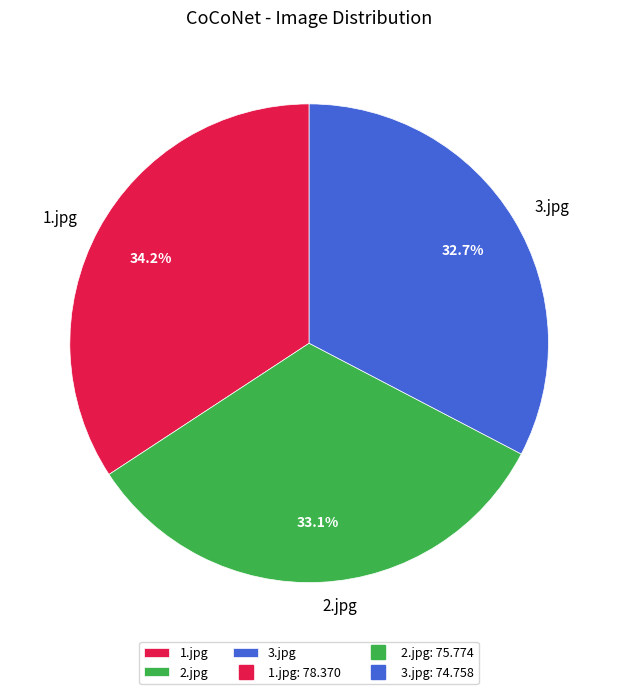

What percentage is the 3.jpg slice, to the nearest percent?

33%